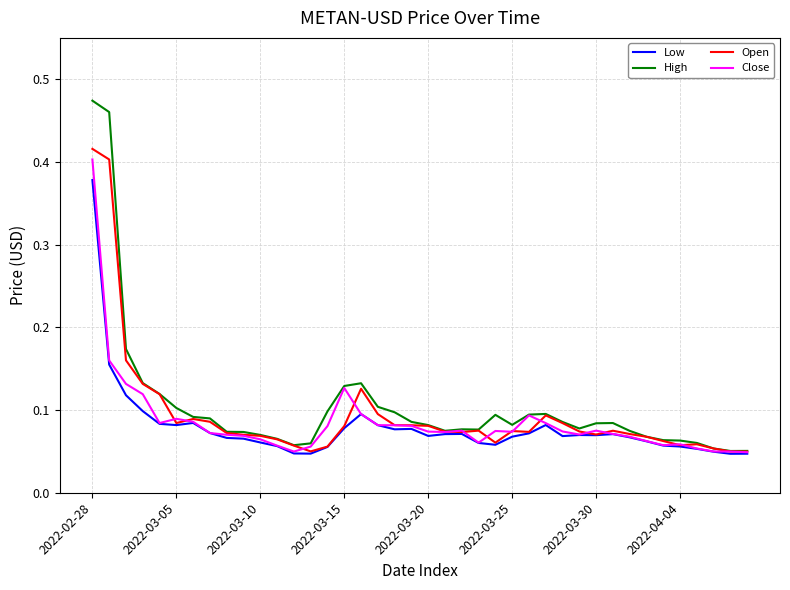

Which series has the widest spread of values?

High